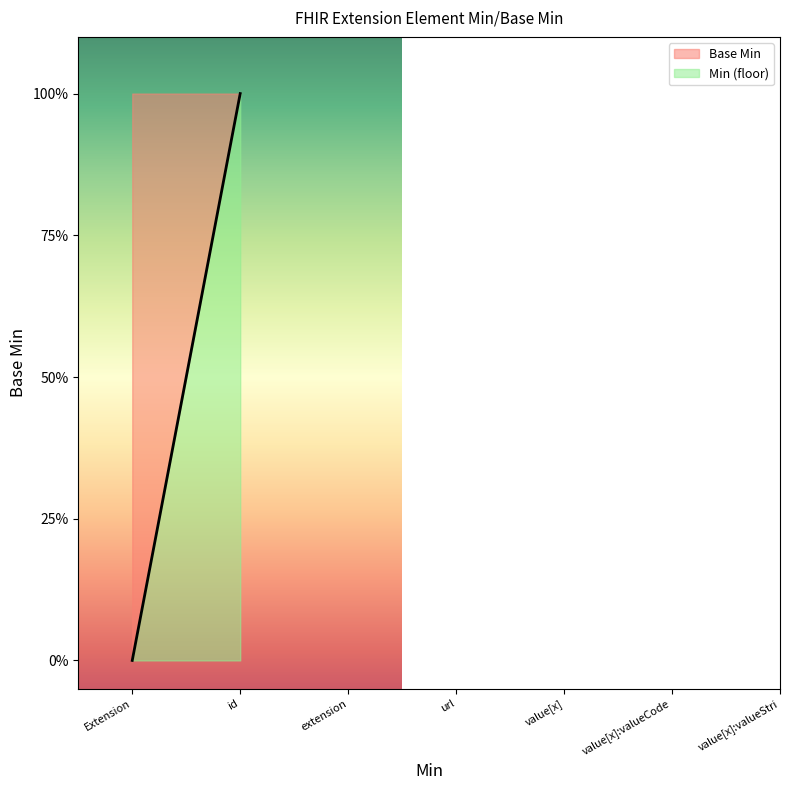

Where is the data nearest to the value 0?

Extension